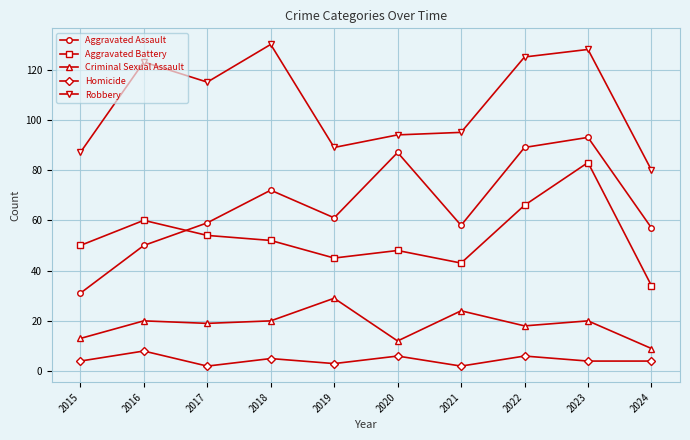

What is the difference between the maximum and minimum values in the Aggravated Assault series?

62